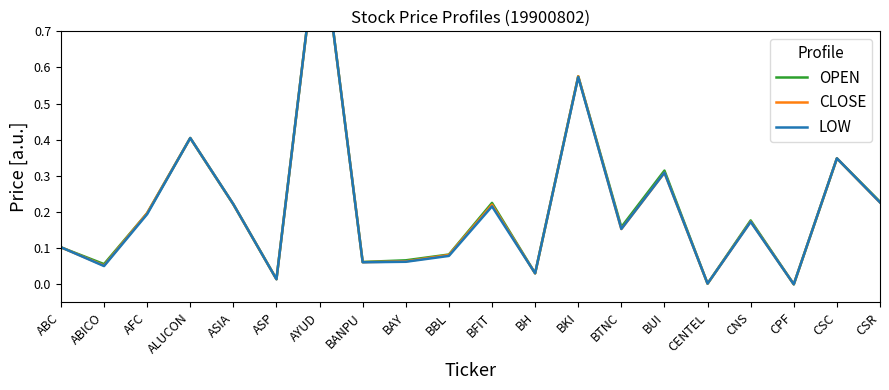

What is the label of the 19th point from the left?

CSC